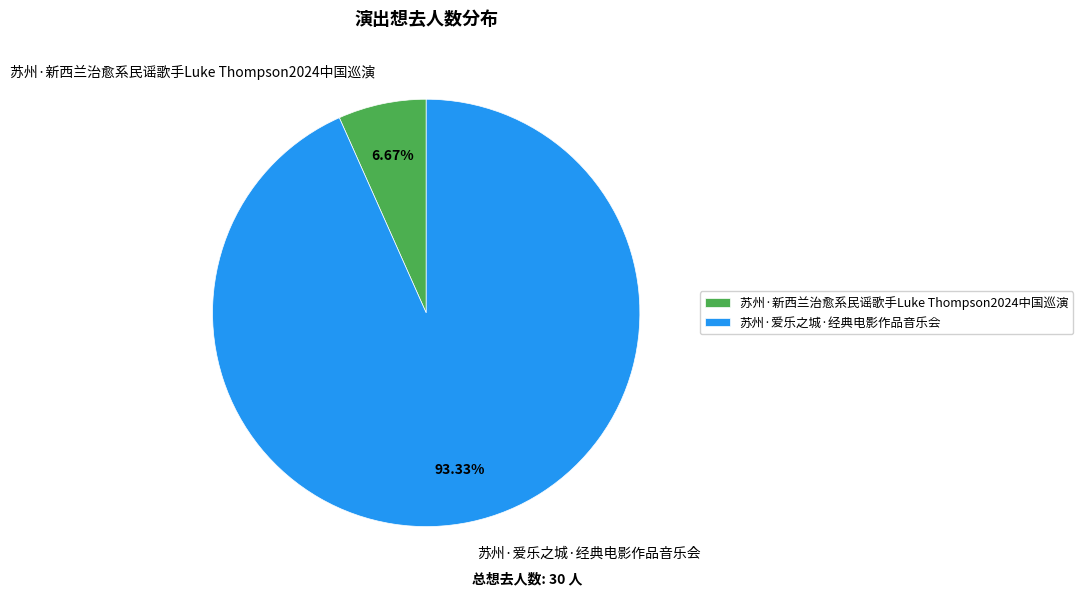

Does 苏州·新西兰治愈系民谣歌手Luke Thompson2024中国巡演 account for over 50% of the chart?

No